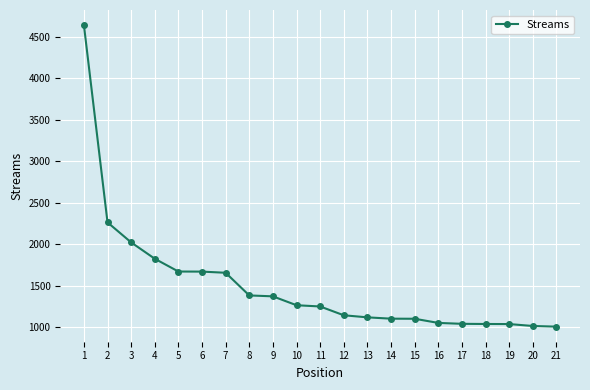

What is the greatest value displayed?

4642